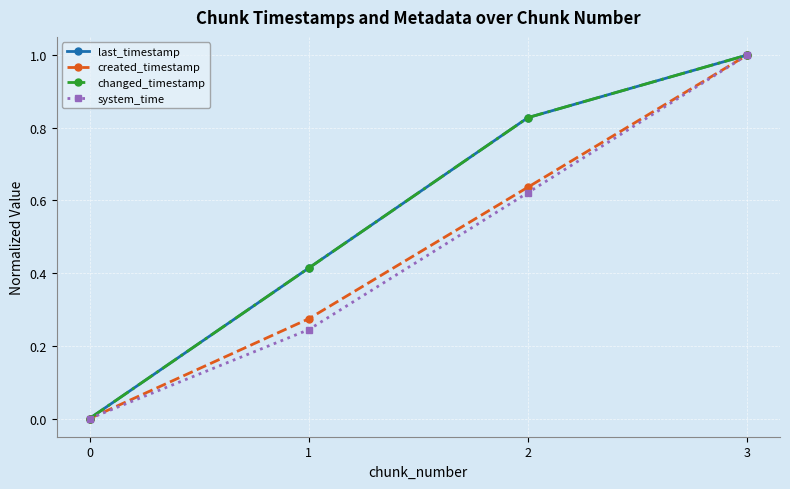

List the labels in order of last_timestamp value, smallest first.

0, 1, 2, 3